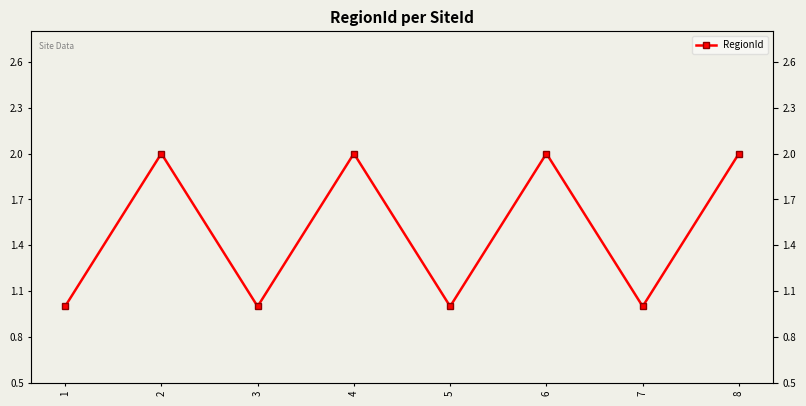

The chart shows a value of 1 at 1. True or false?

True